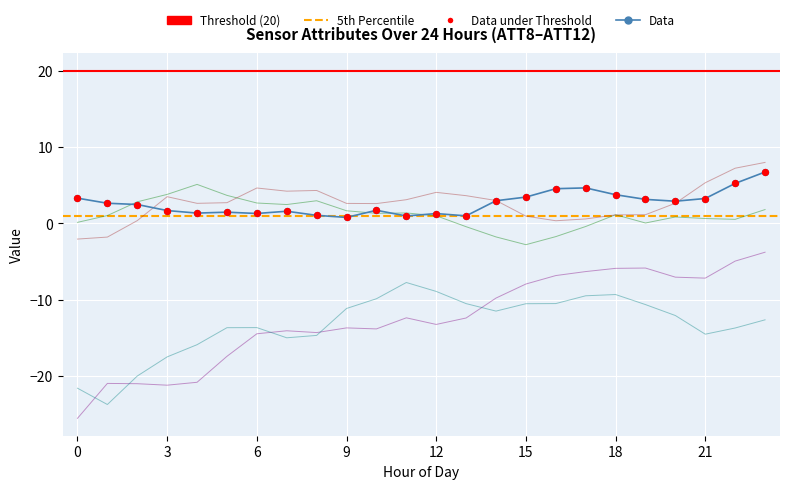

Is the value of ATT8 at 18 greater than the value of ATT9 at 4?

No